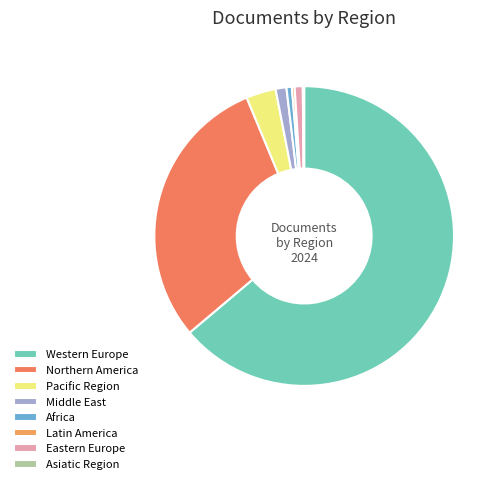

To the nearest percent, what is the average slice percentage?

12%